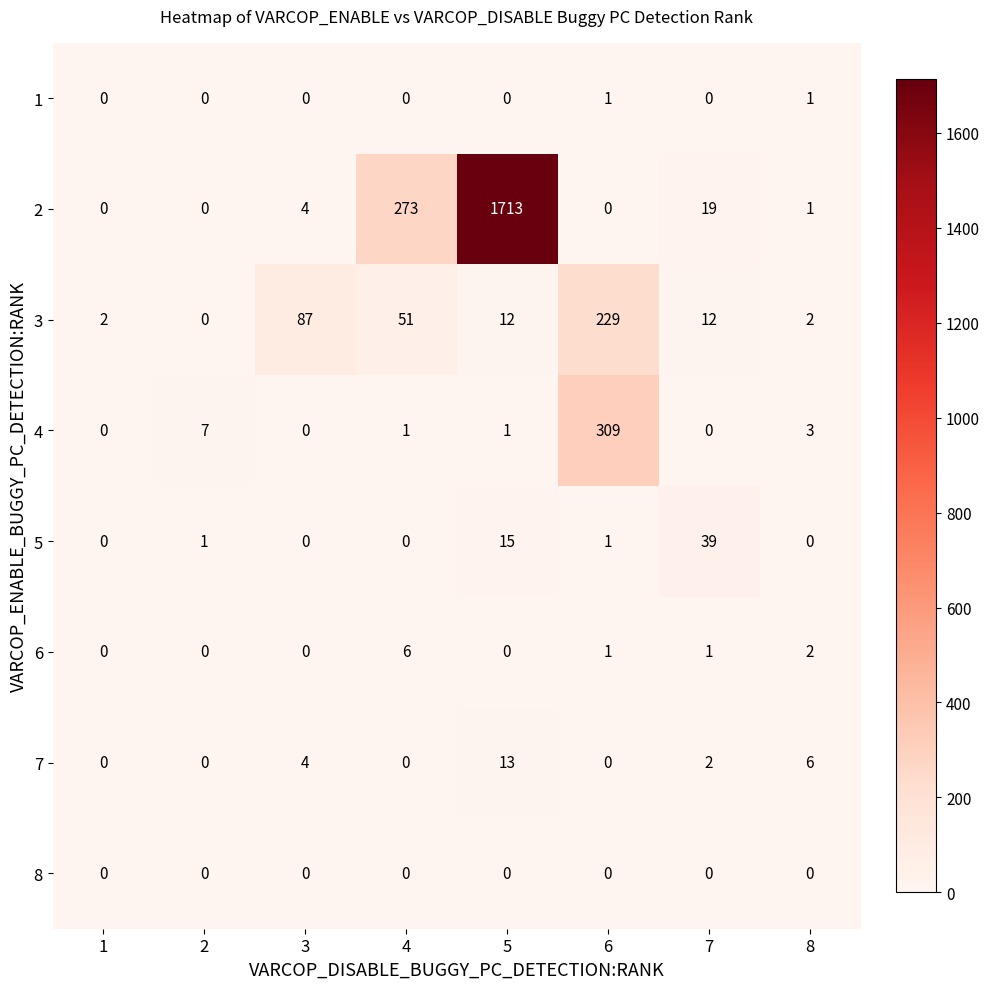

What is the difference between the maximum and minimum values in the 5 series?

39